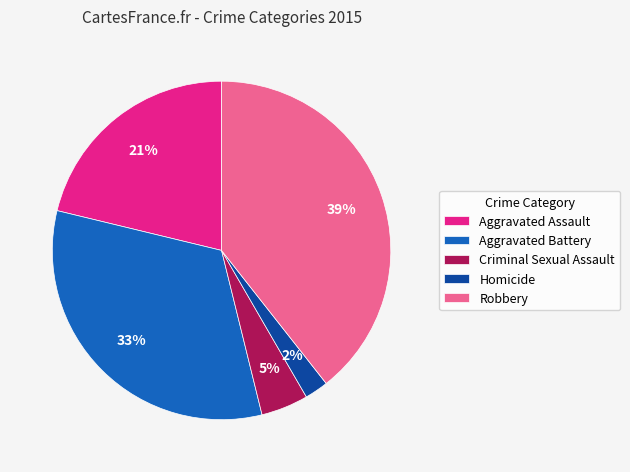

To the nearest percent, what percentage of the pie is Aggravated Battery?

33%